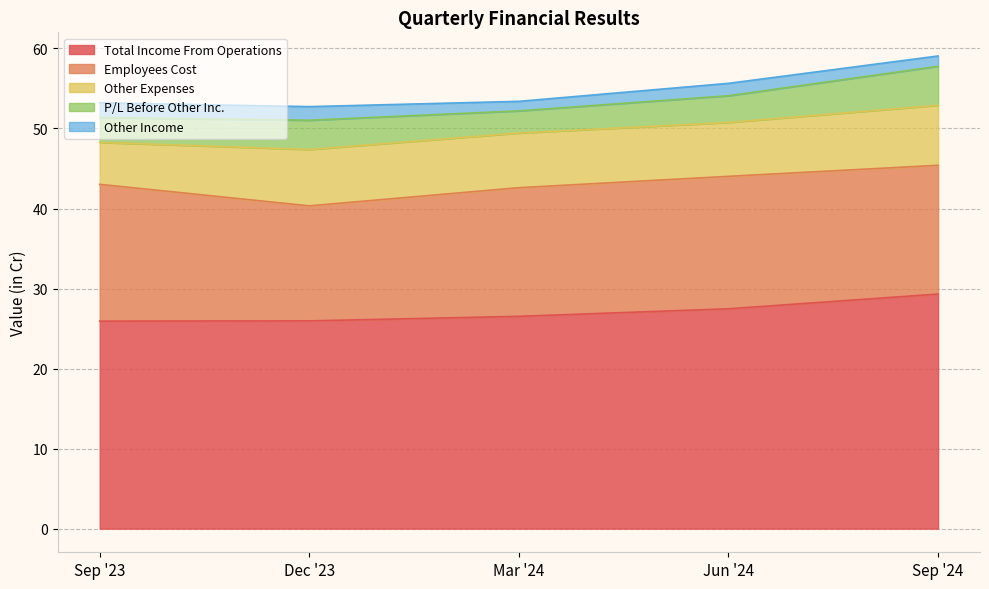

In P/L Before Other Inc., how many points are higher than both neighbors (excluding endpoints)?

1